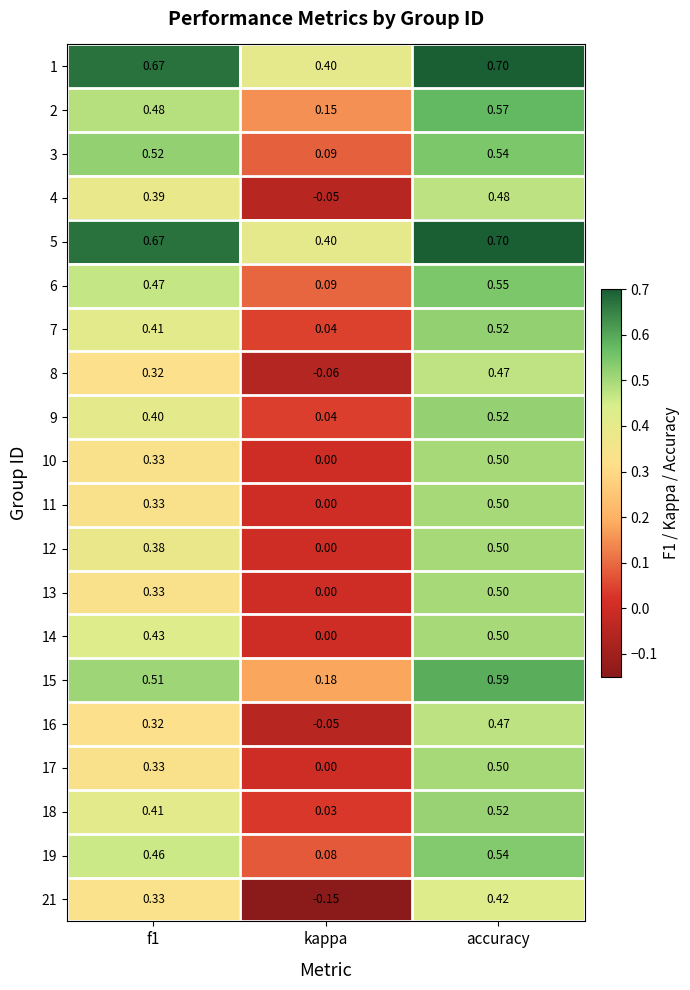

Which category has the highest value in the 14 series?

accuracy